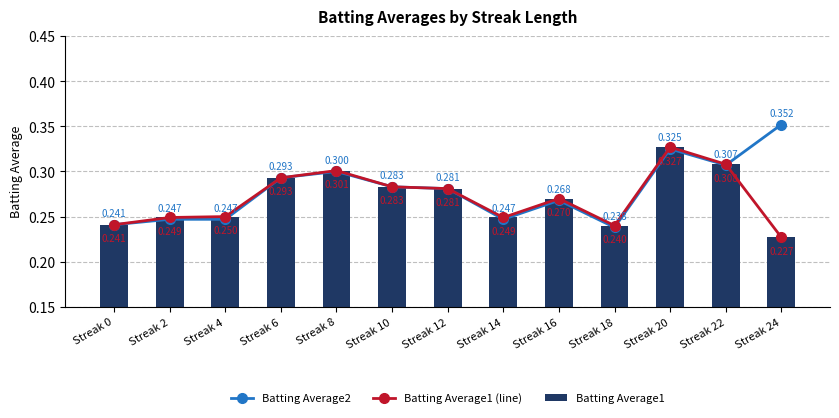

How many groups of bars are there?

13